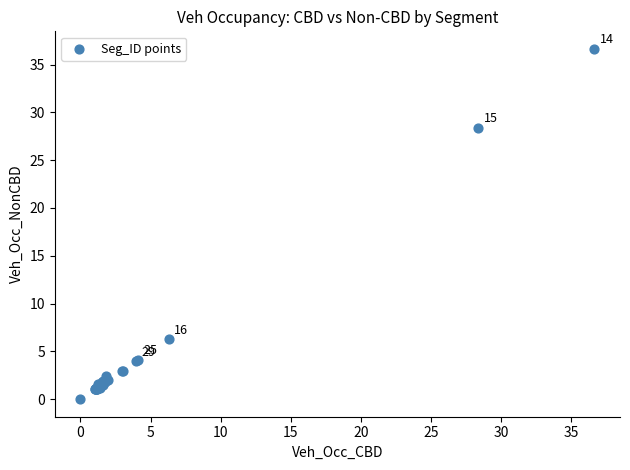

What Y value in the scatter plot is closest to 18?

28.4